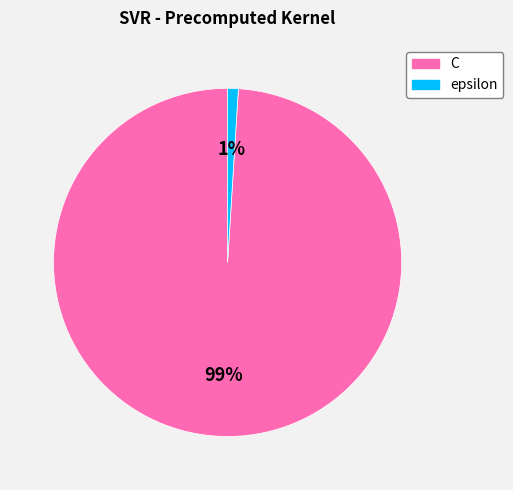

Count the number of slices in the pie.

2